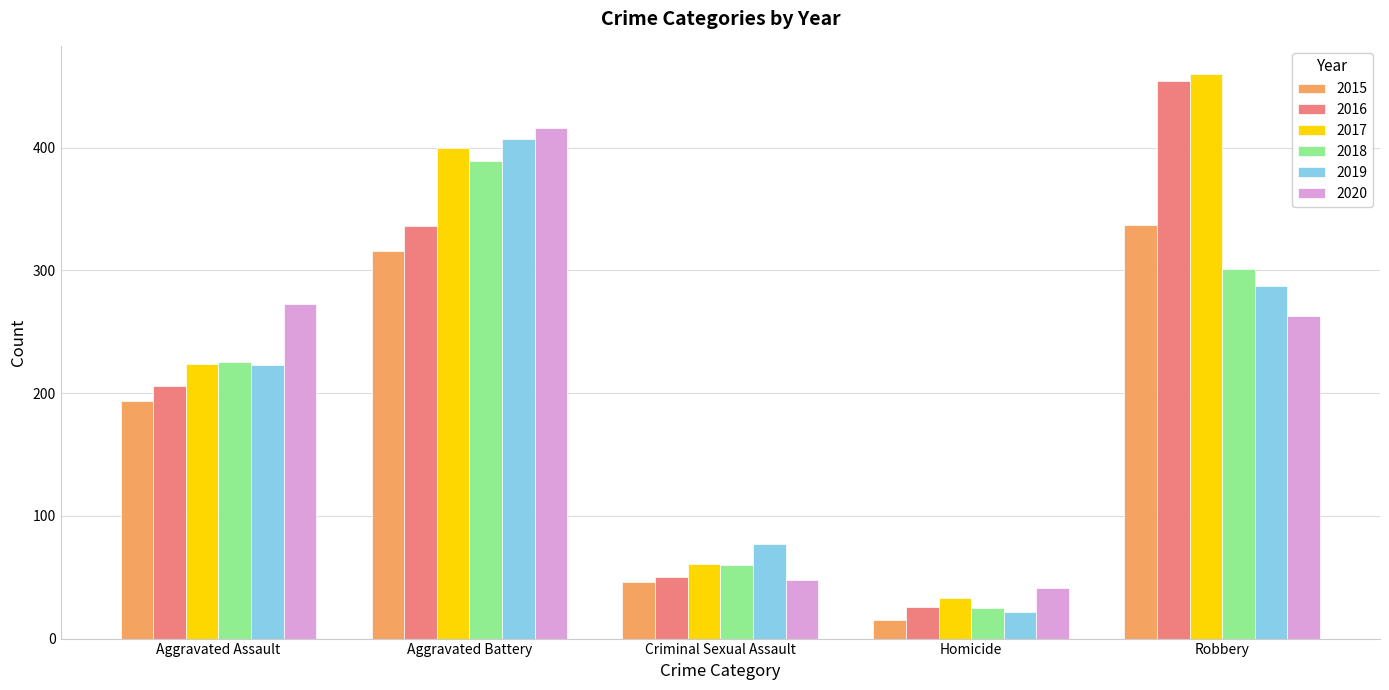

Is the value of 2018 at Aggravated Assault greater than the value of 2017 at Robbery?

No